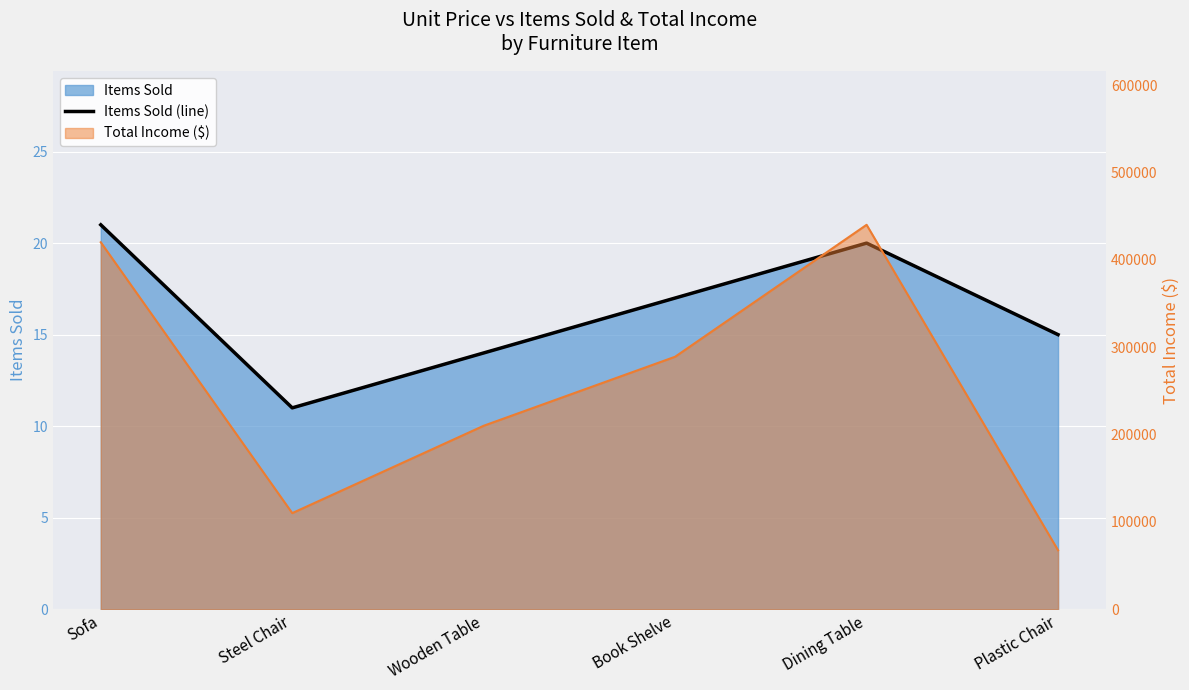

At which category does the data reach its first local peak?

Dining Table